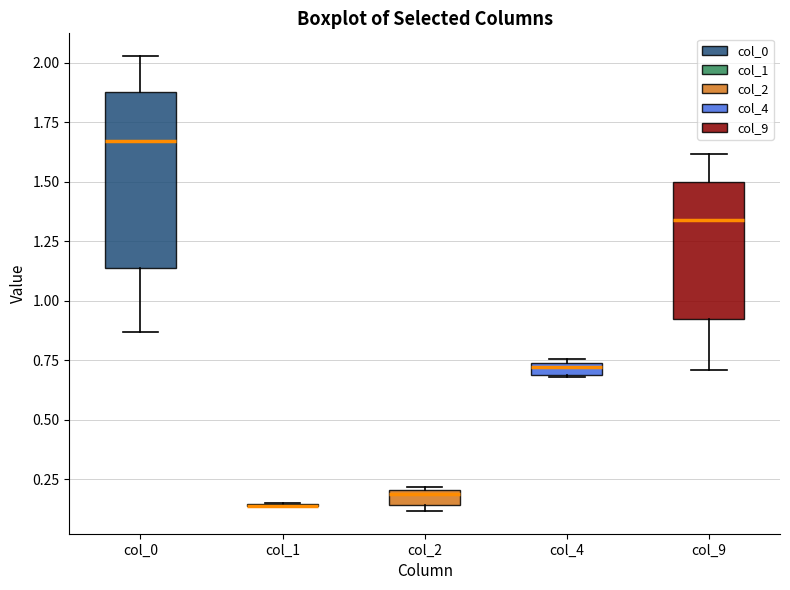

Comparing the boxes themselves (not the whiskers), which one is the tallest?

col_0